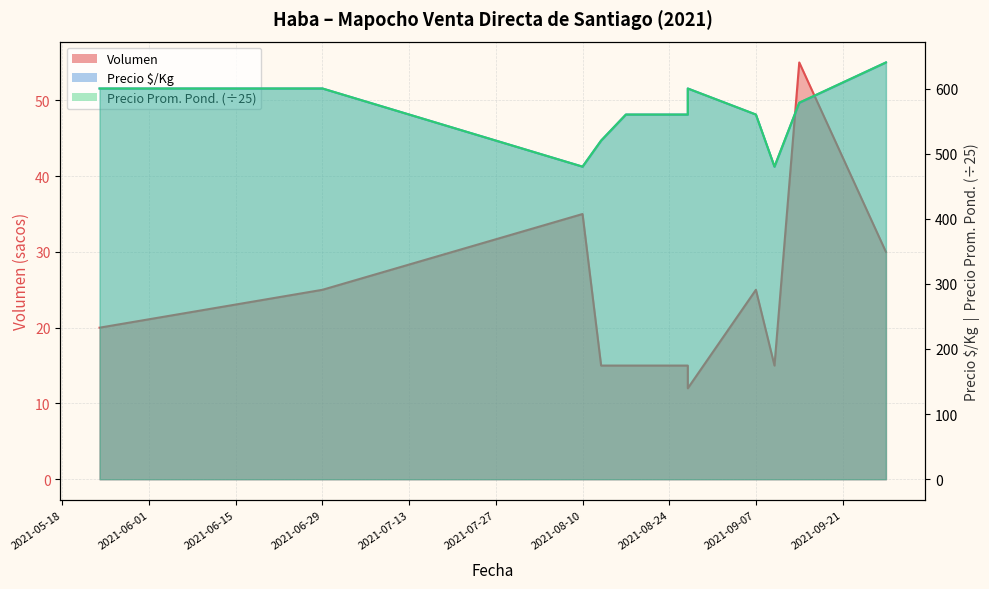

True or false: Precio promedio ponderado has more than 0 points higher than both neighbors.

True